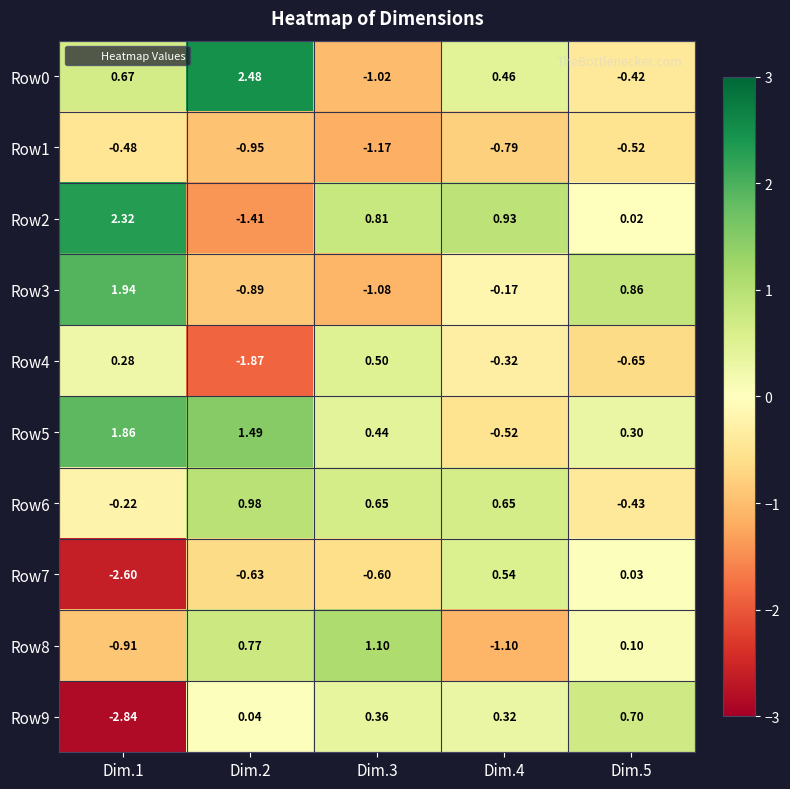

Is the value of Row6 at Dim.3 greater than the value of Row7 at Dim.2?

Yes